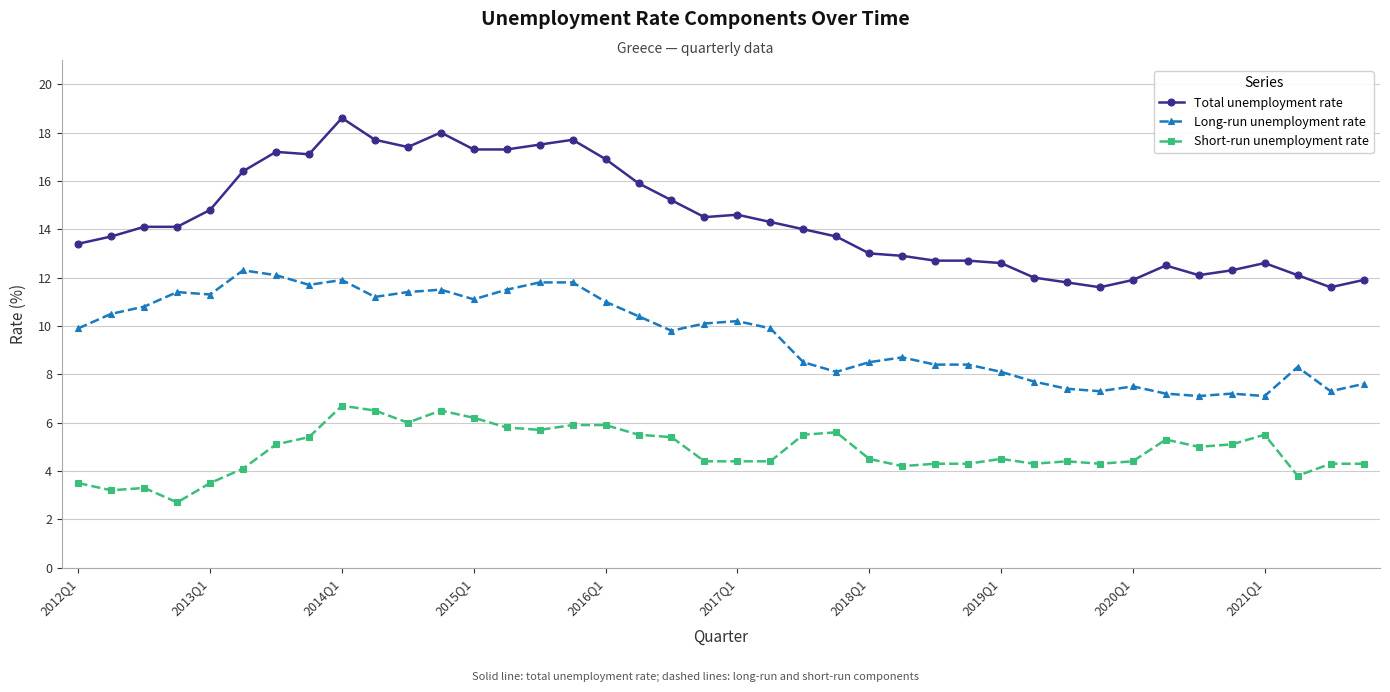

What are all the series names shown in the legend?

Total unemployment rate, Long-run unemployment rate, Short-run unemployment rate